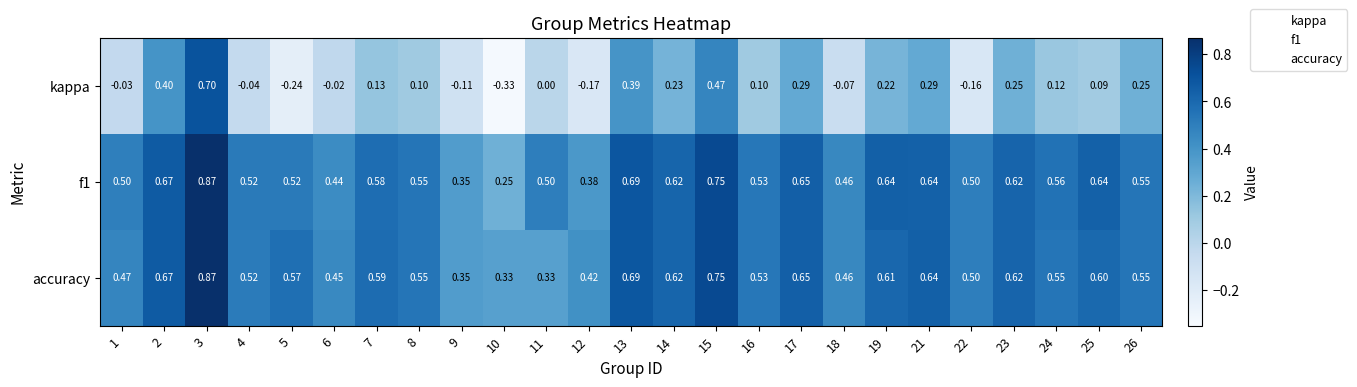

Is the value of kappa at 23 greater than the value of f1 at 25?

No